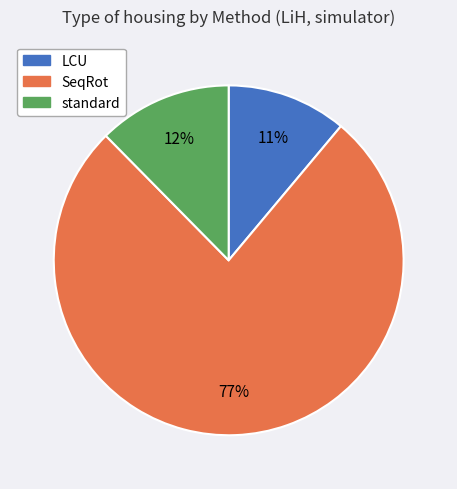

Which slice is the smallest?

LCU